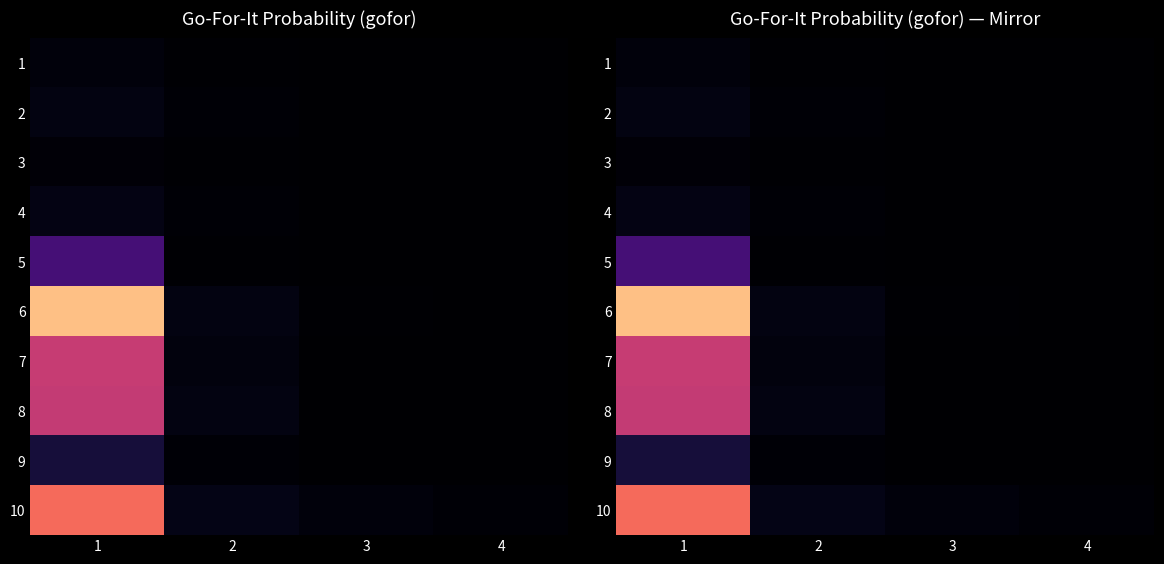

What is the difference between the maximum and minimum values in the 5 series?

0.2